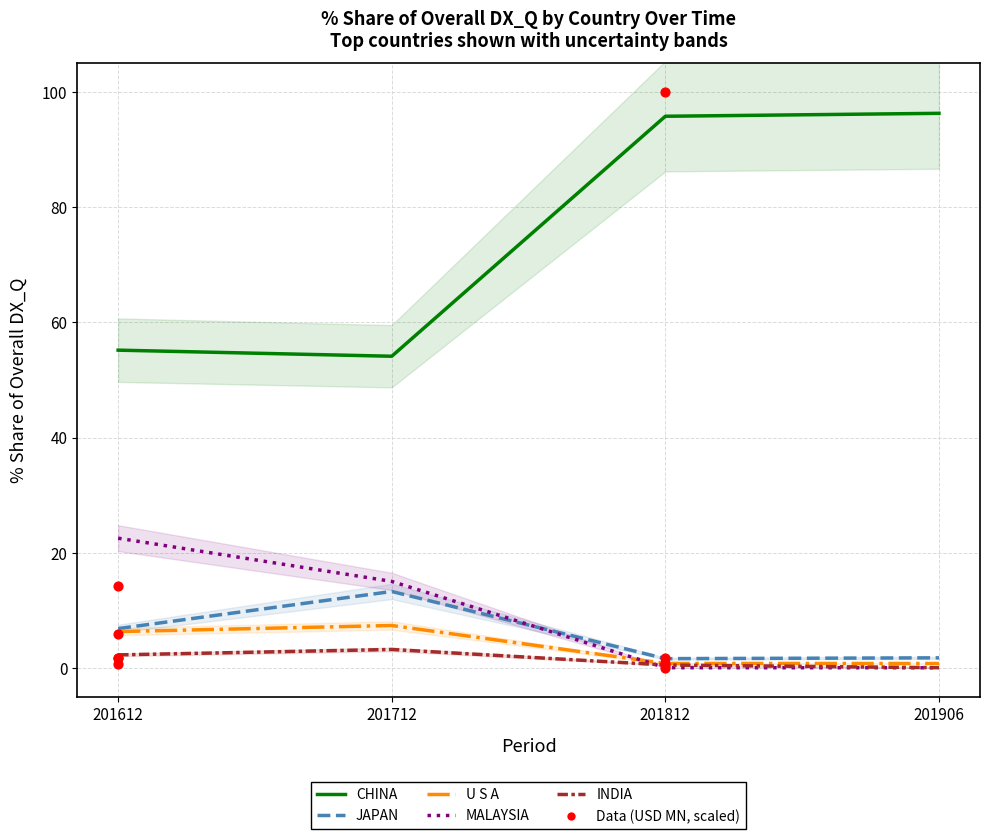

At how many categories does at least one series exceed 2?

4